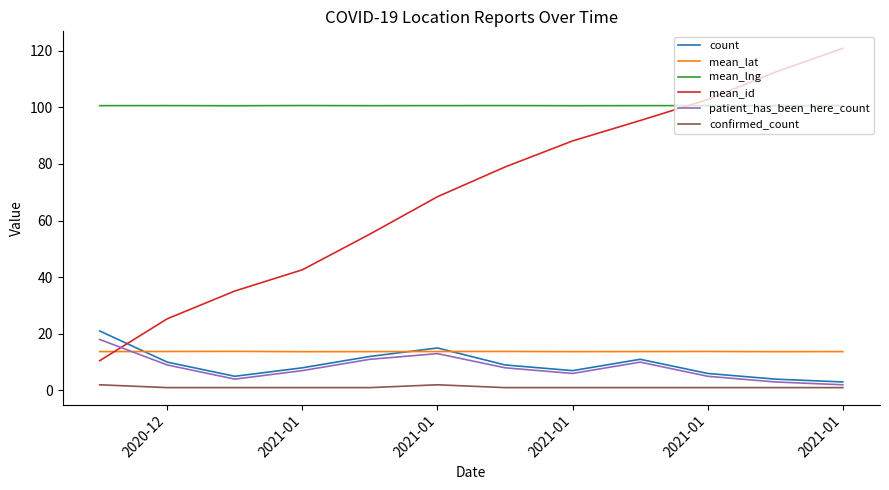

Which series has the largest total across all categories?

mean_lng